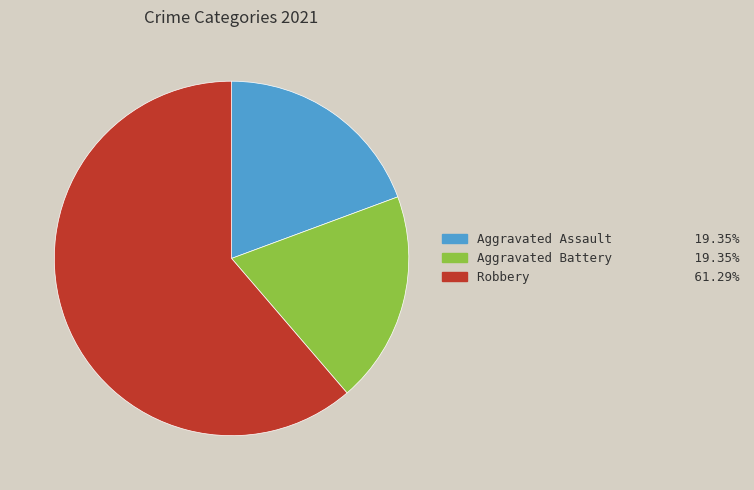

Is there a majority slice in this chart?

Yes